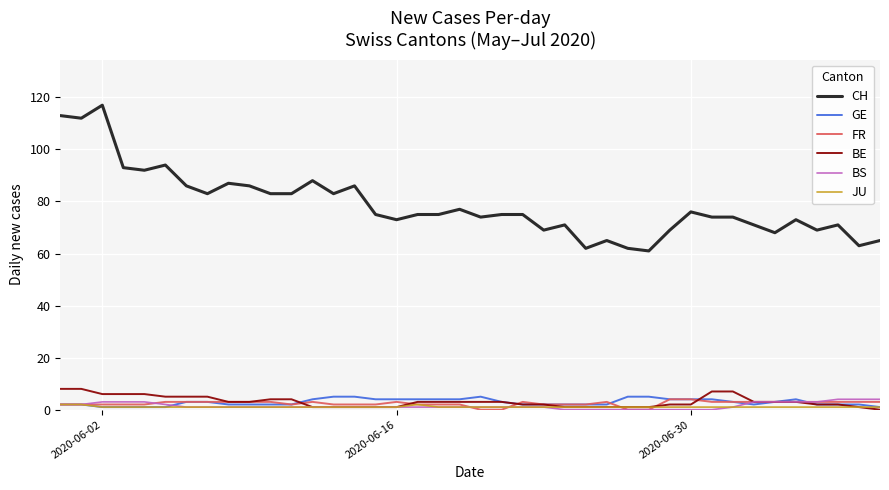

True or false: CH and GE intersect in this chart.

False